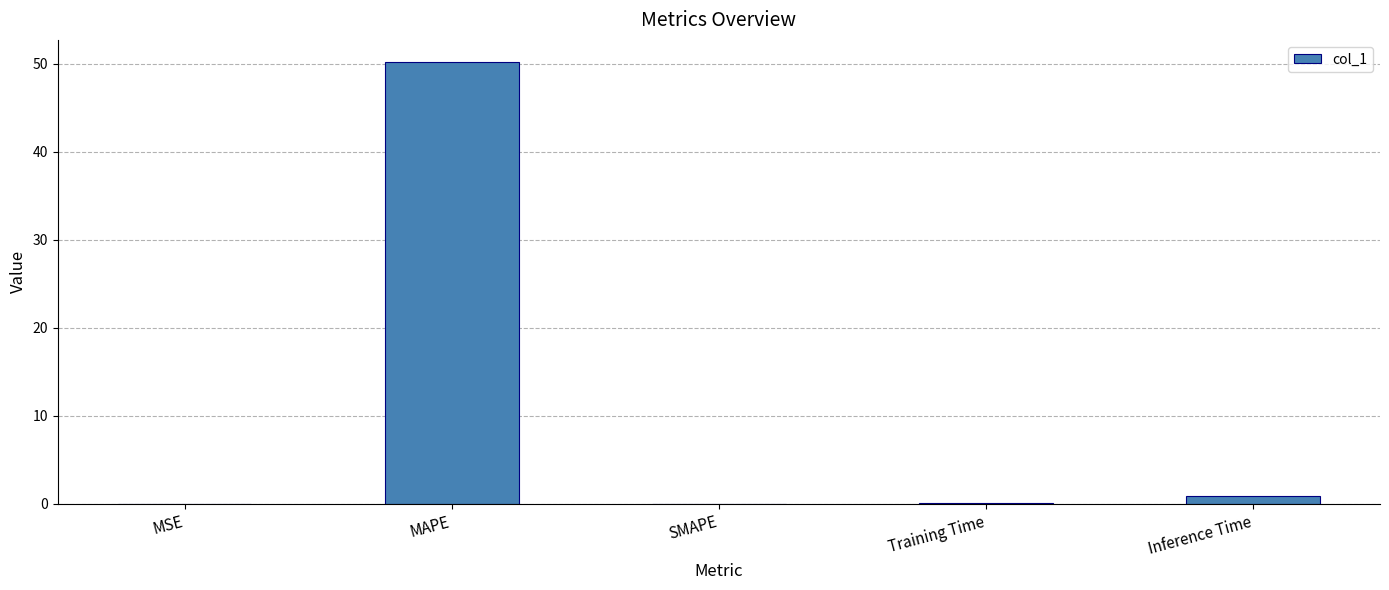

Which has a higher value, MAPE or Inference Time?

MAPE